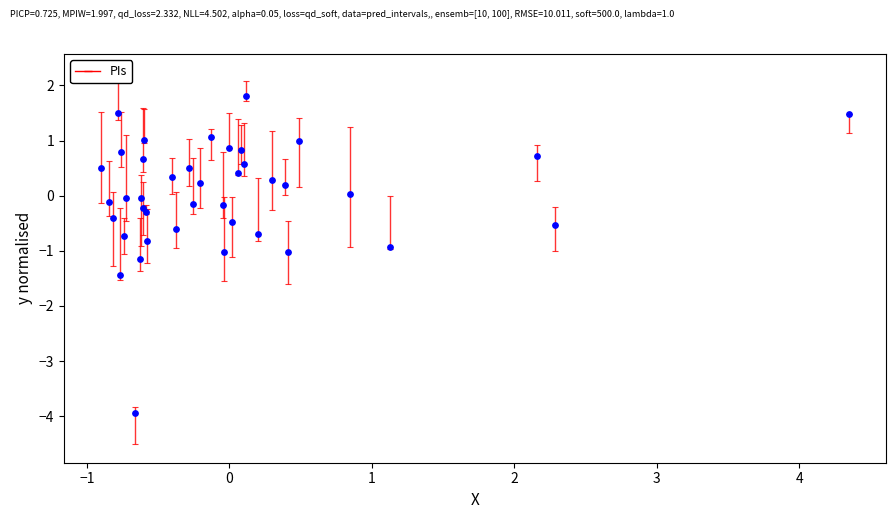

What is the range of X values (max minus min)?

5.2